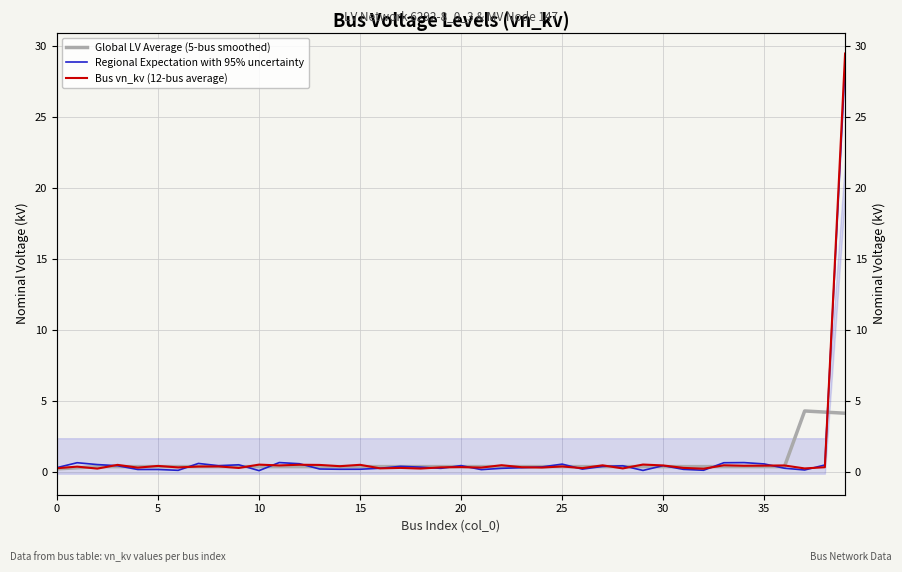

Count the number of categories in the chart.

40